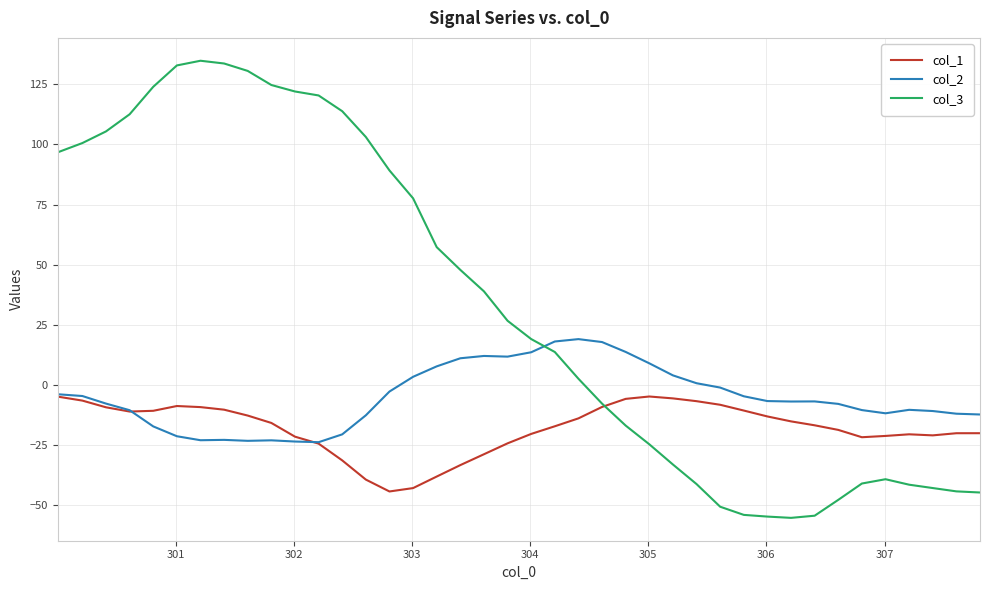

True or false: col_2 and col_3 cross at least once.

True